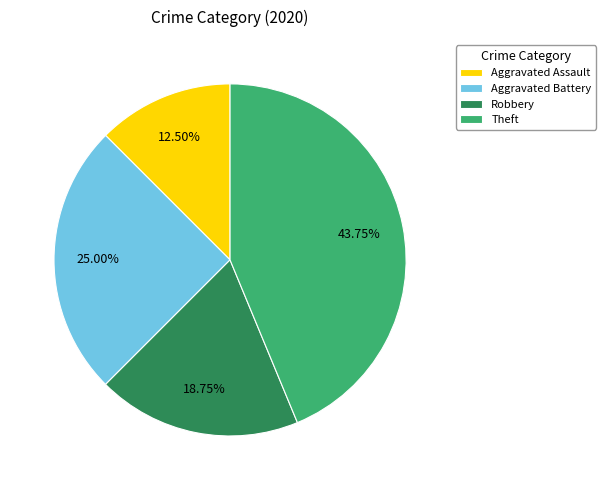

Combined, do Theft and Robbery account for over 50%?

Yes